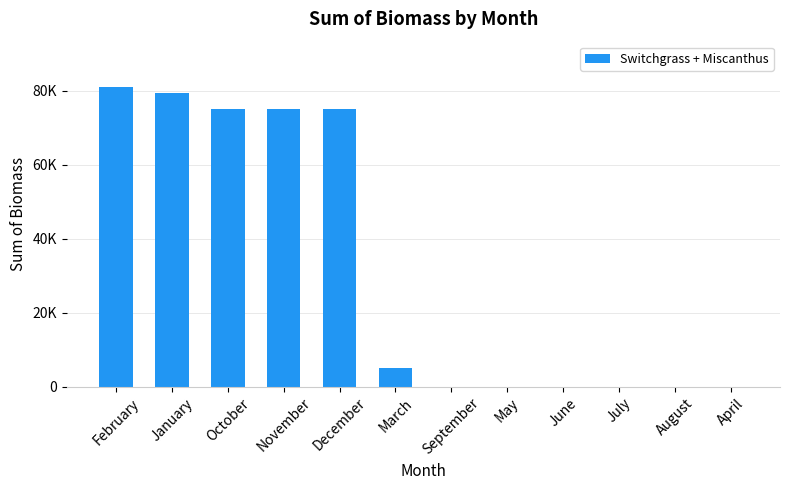

Are the bars horizontal?

No